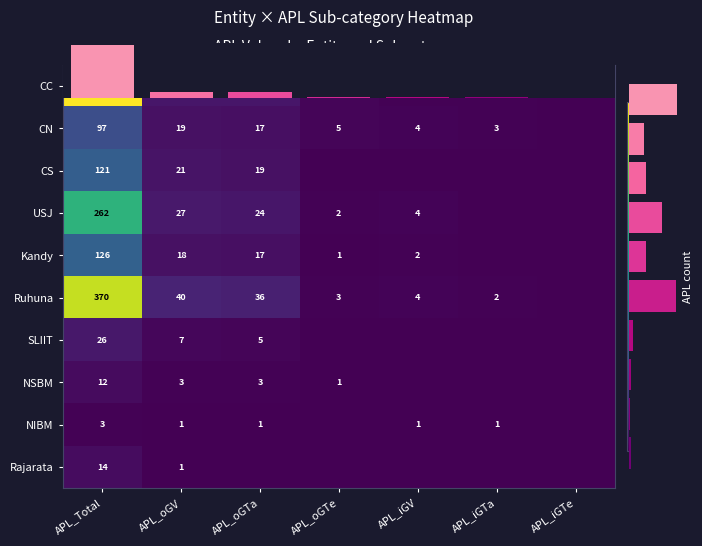

Rank the series by their maximum value, from highest to lowest.

CC, Ruhuna, USJ, Kandy, CS, CN, SLIIT, Rajarata, NSBM, NIBM